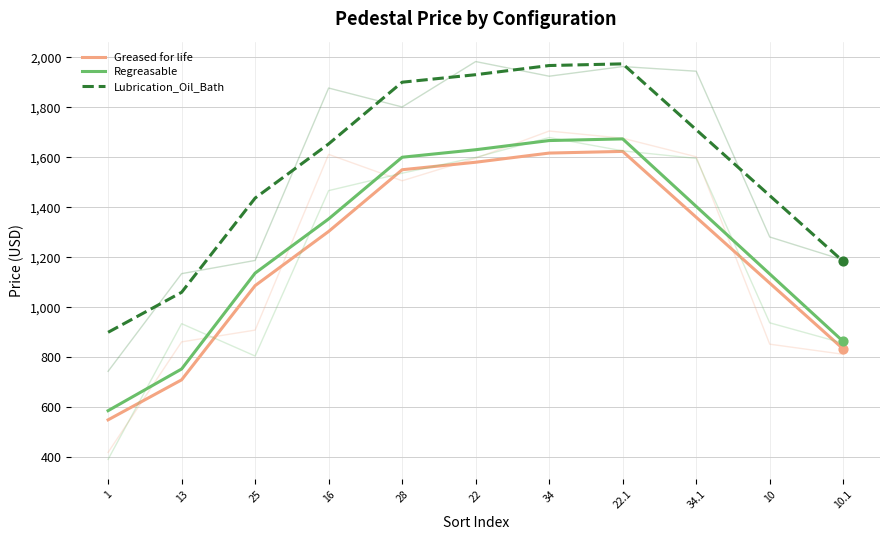

Which series reaches the maximum Y coordinate?

Lubrication_Oil_Bath